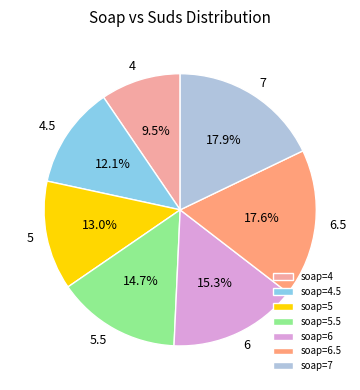

Count the number of slices in the pie.

7